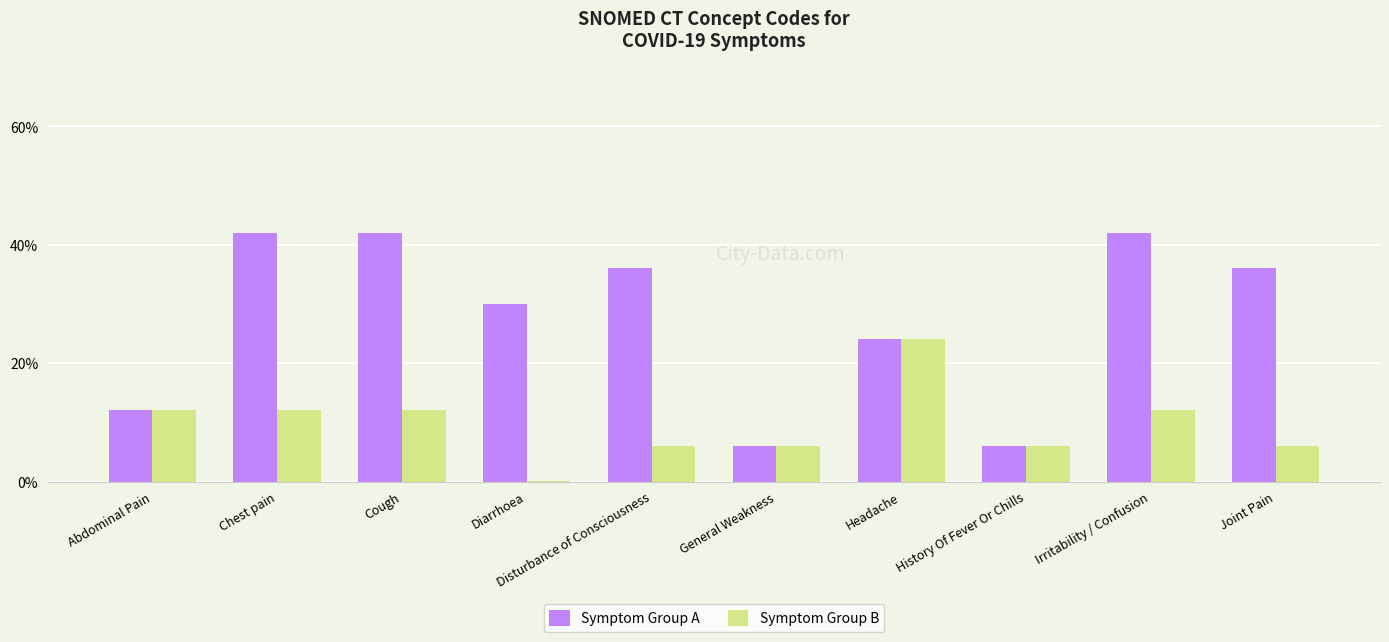

Is the value of Symptom Group B at Disturbance of Consciousness greater than the value of Symptom Group A at Irritability / Confusion?

No